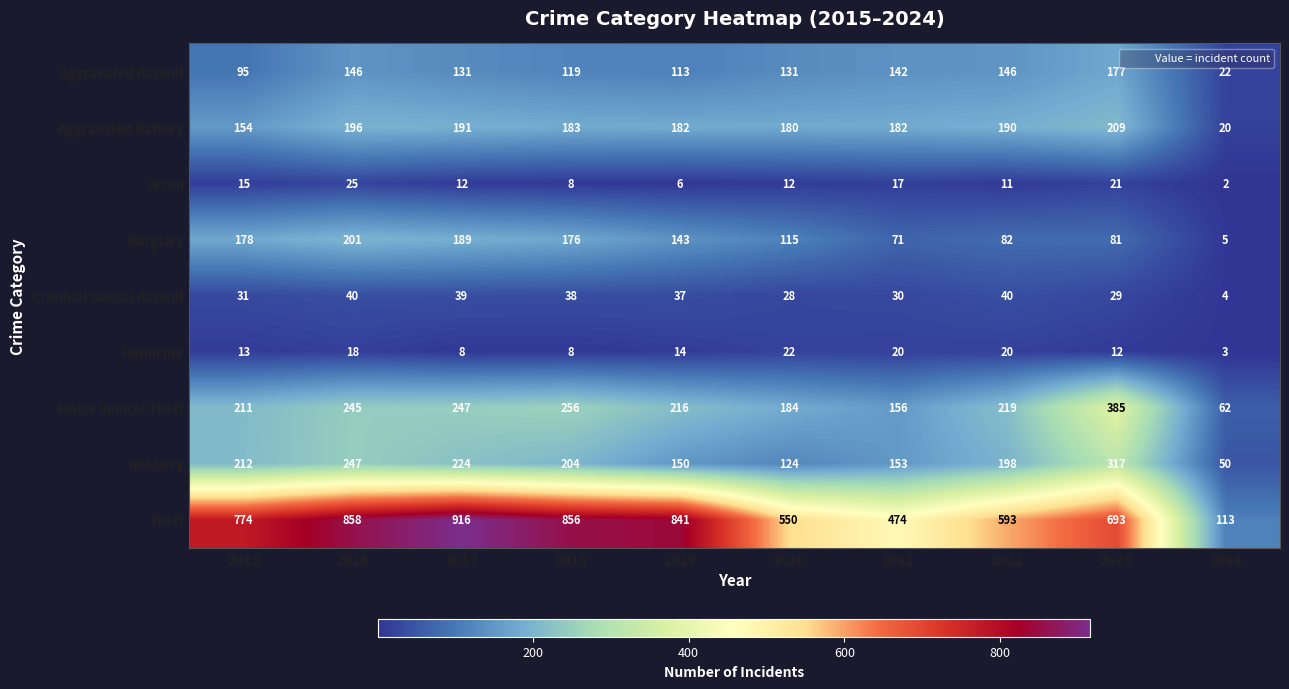

Between 2016 and 2021, which series saw the biggest shift?

Theft